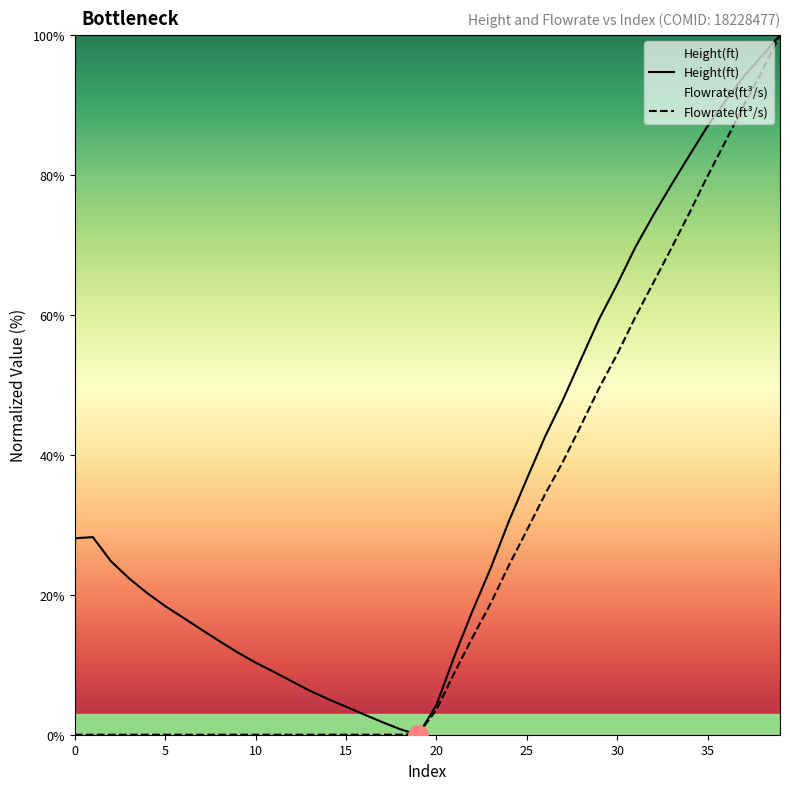

How many interior local peaks does the Height(ft) series have?

1